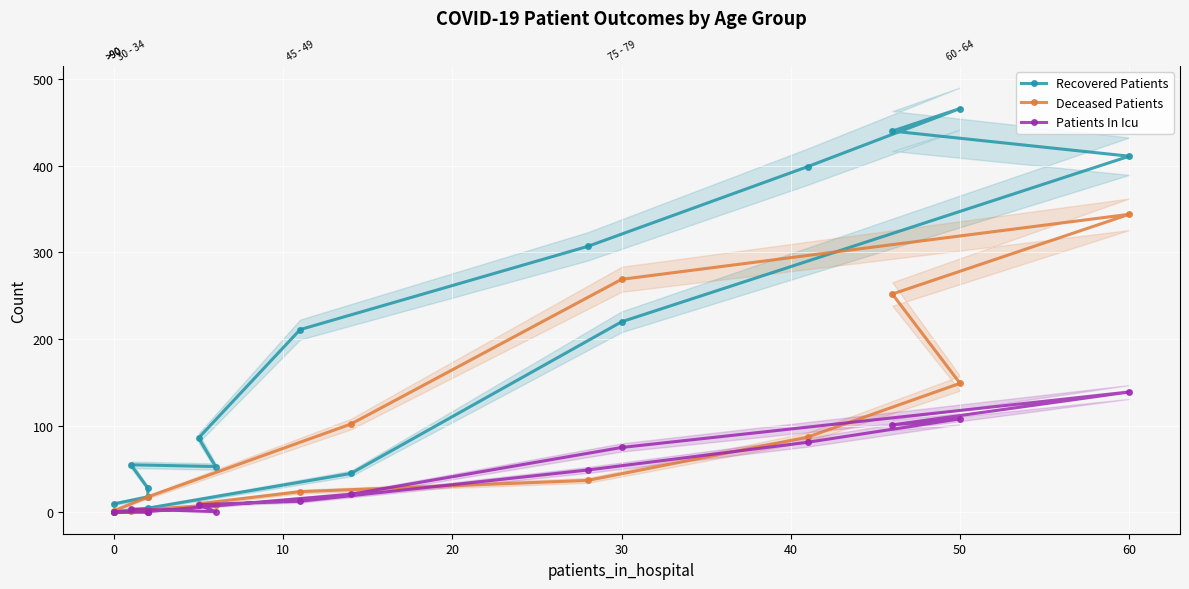

Which series has the largest range (max minus min)?

Recovered Patients